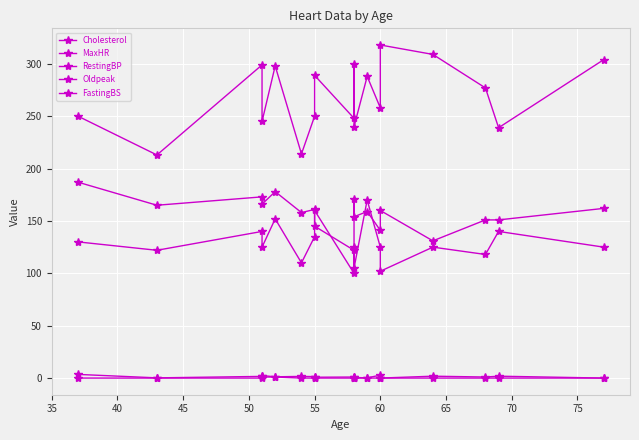

True or false: MaxHR and FastingBS cross at least once.

False